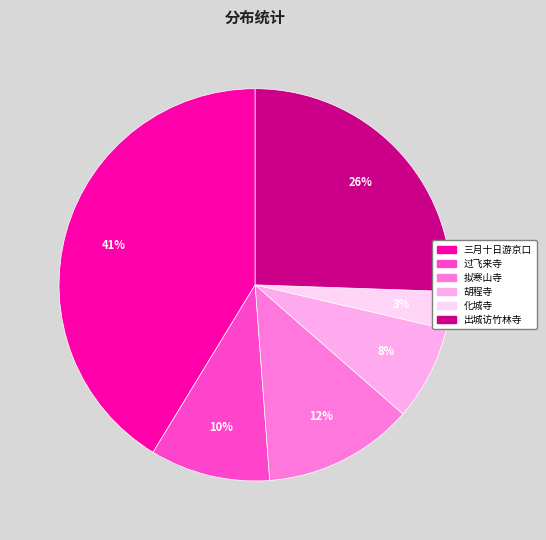

Does any single category account for the majority?

No